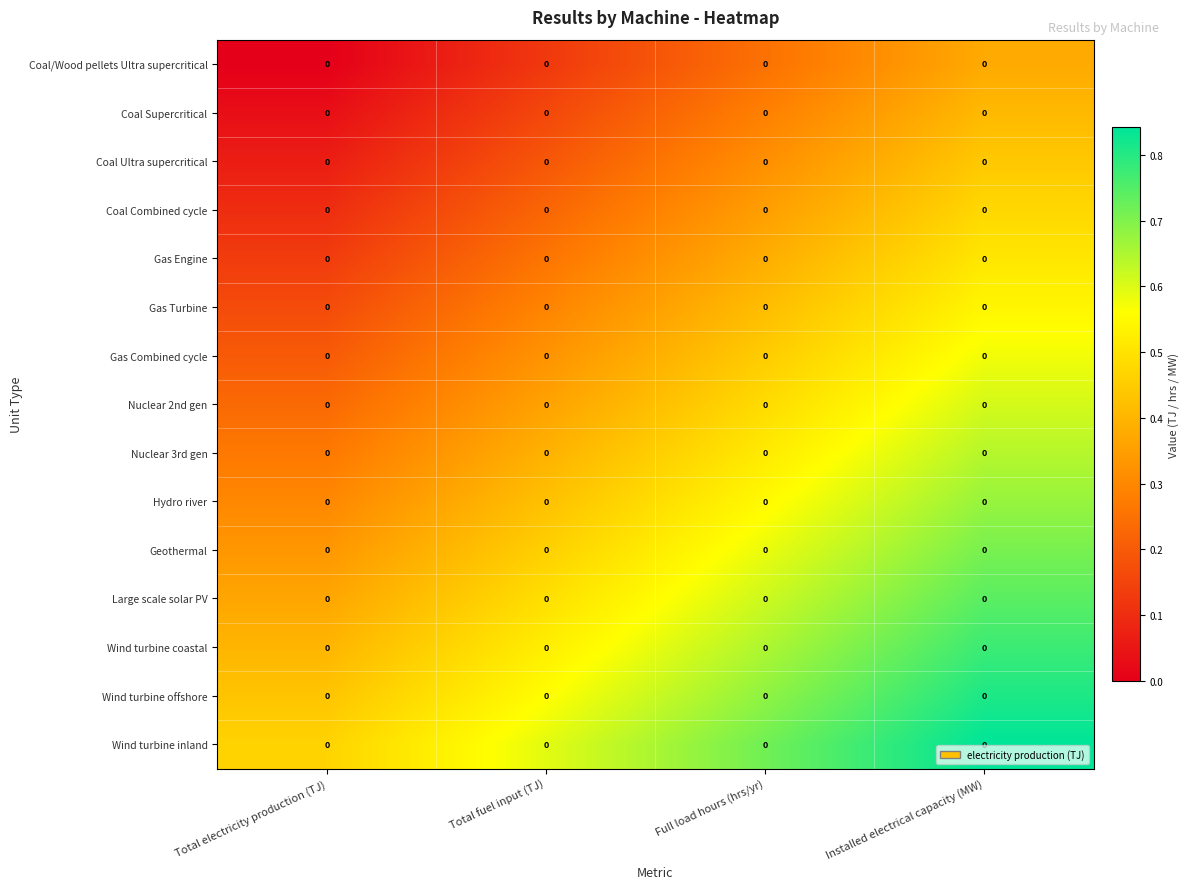

Rank the series by their maximum value, from lowest to highest.

Coal/Wood pellets Ultra supercritical, Coal Supercritical, Coal Ultra supercritical, Coal Combined cycle, Gas Engine, Gas Turbine, Gas Combined cycle, Nuclear 2nd gen, Nuclear 3rd gen, Hydro river, Geothermal, Large scale solar PV, Wind turbine coastal, Wind turbine offshore, Wind turbine inland